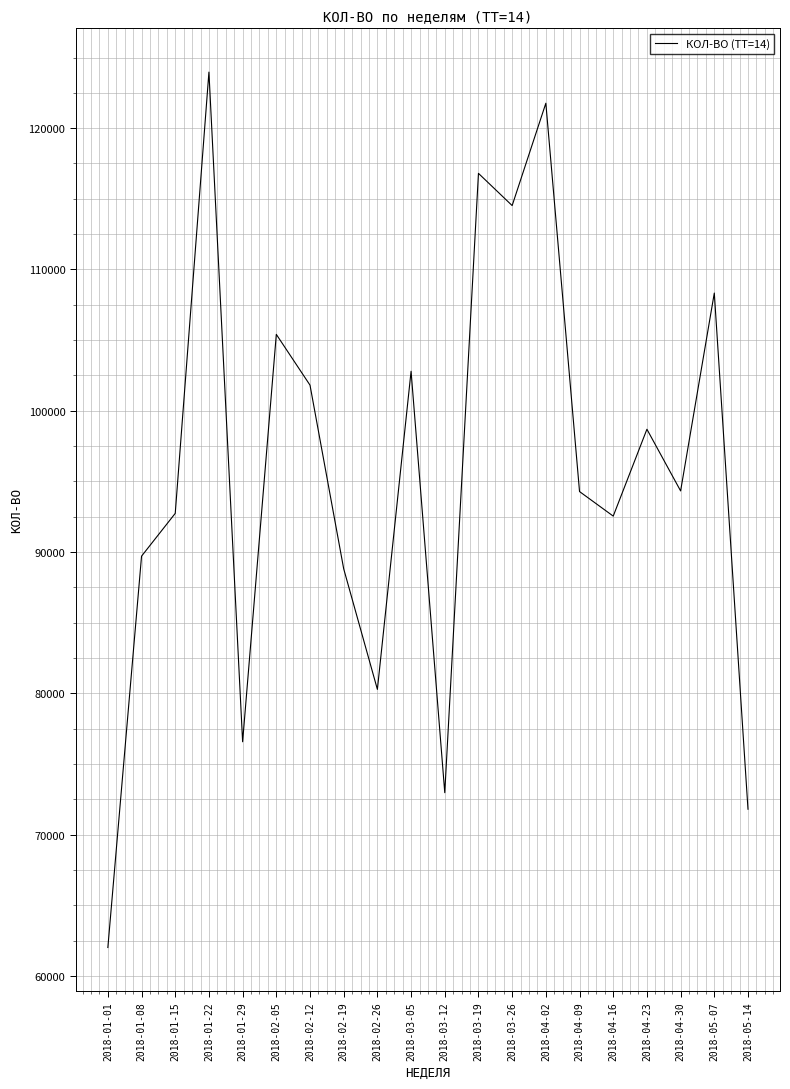

What is the minimum value shown in the chart?

62021.5